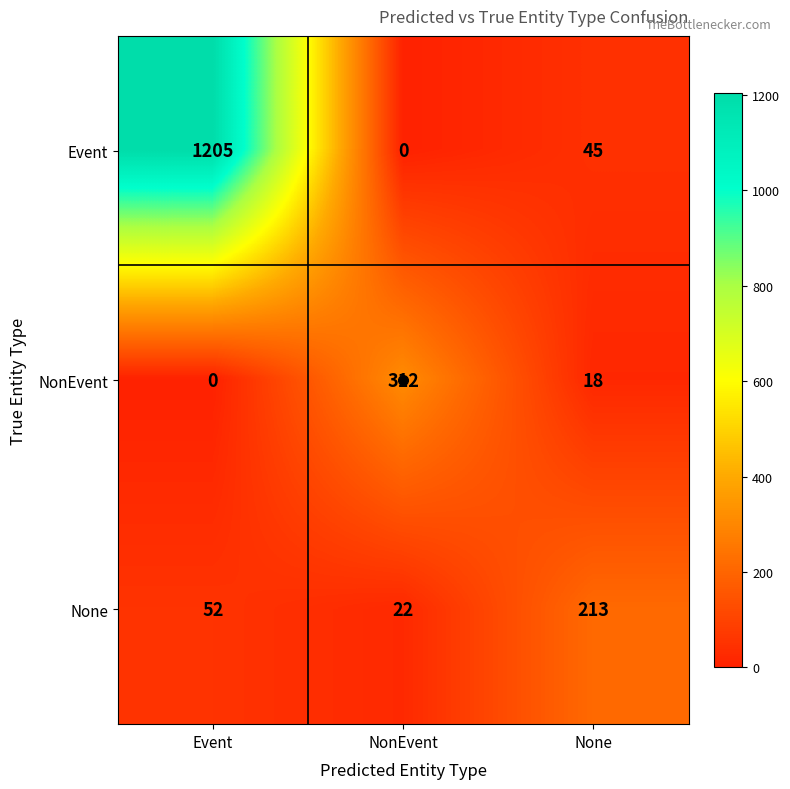

The Event series shows 75 at None. True or false?

False